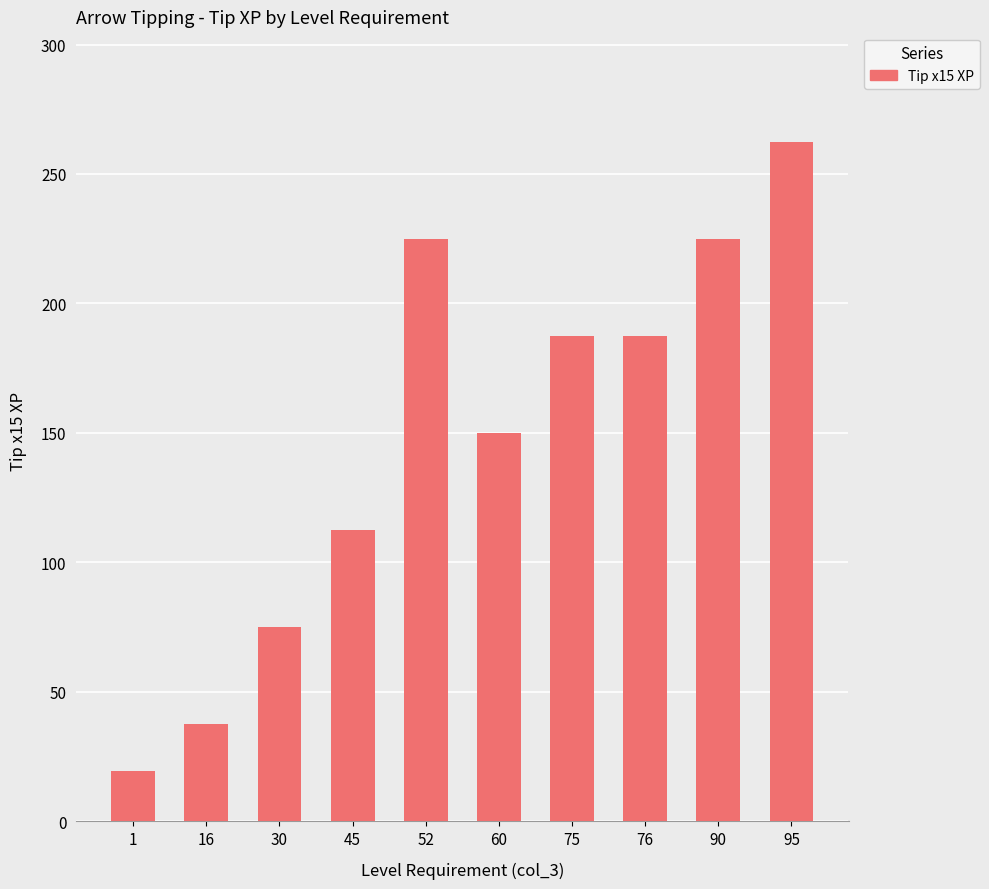

What is the approximate value at 76?

187.5